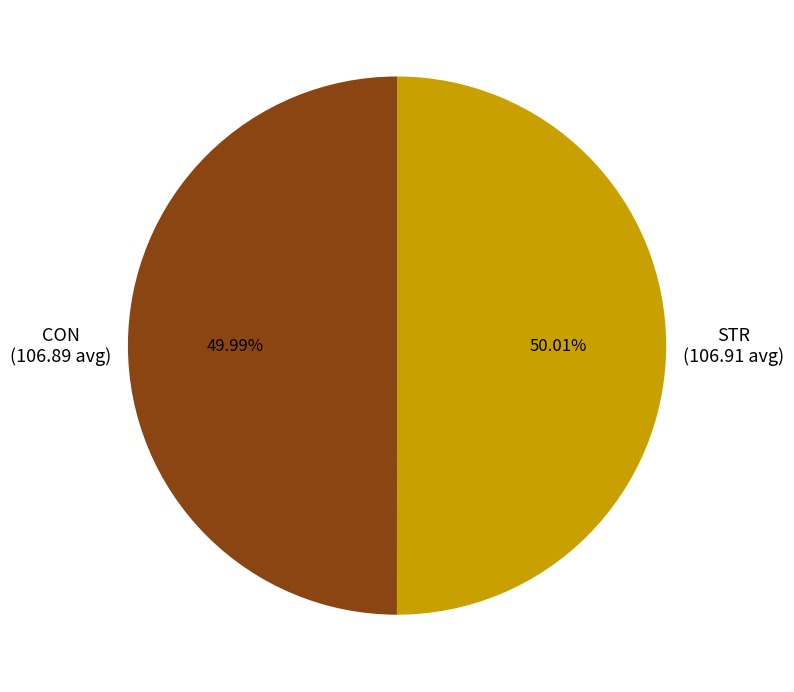

What is the ratio of the value at CON to the value at STR?

1.0